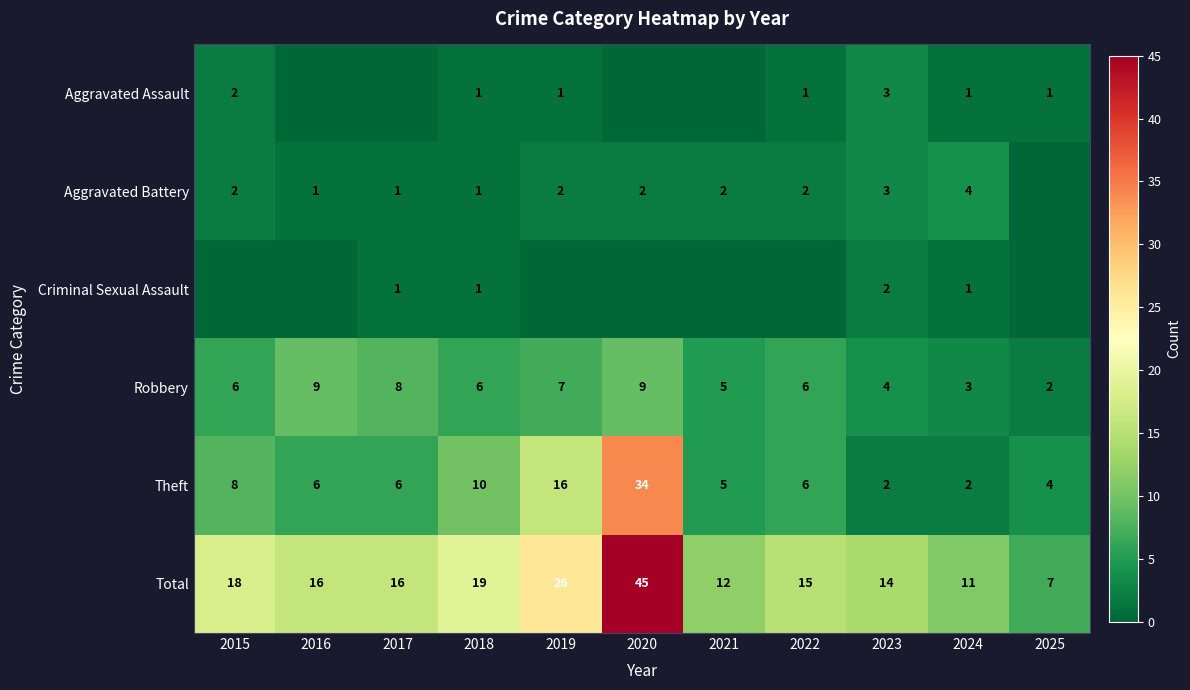

What is the difference between the second highest and second lowest values in the Total series?

15